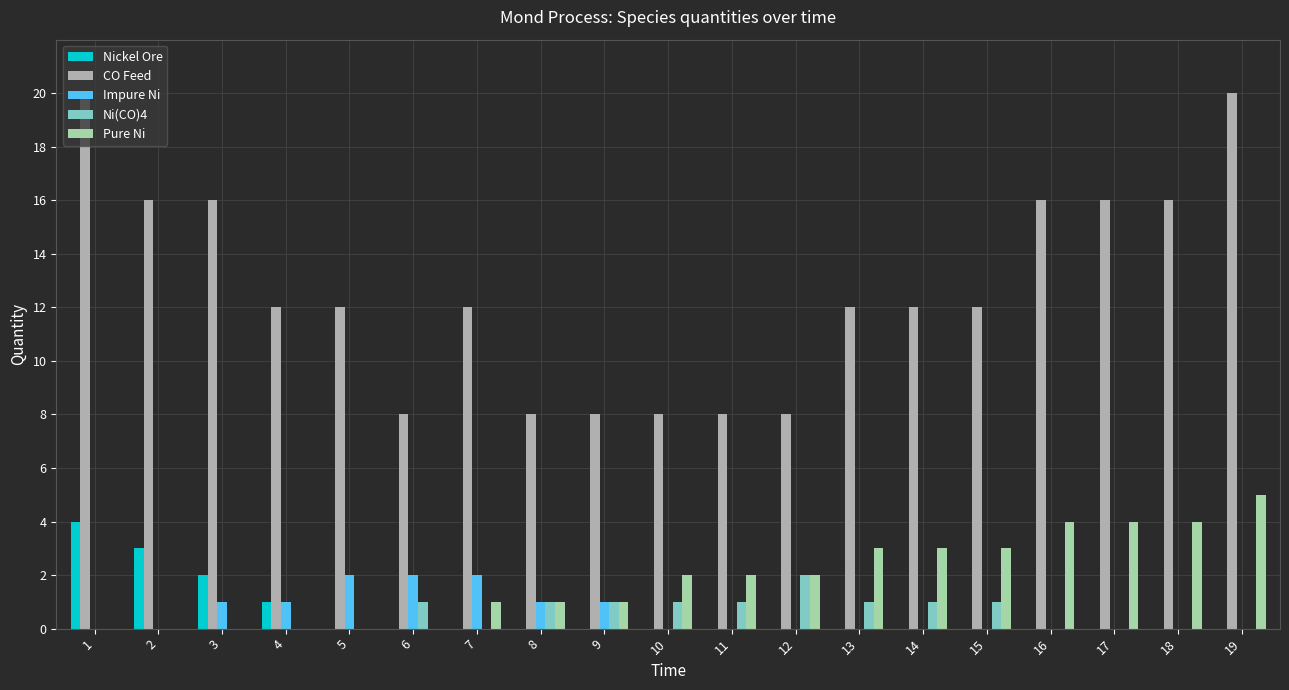

Which series changed the most between 2 and 11?

CO Feed